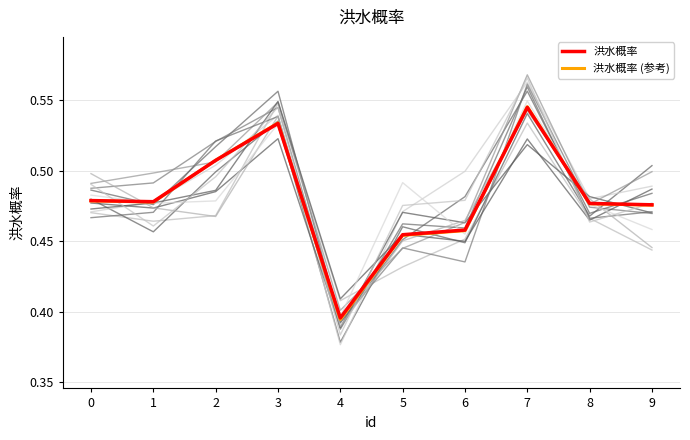

What is the total value across all series at 7?

1.1